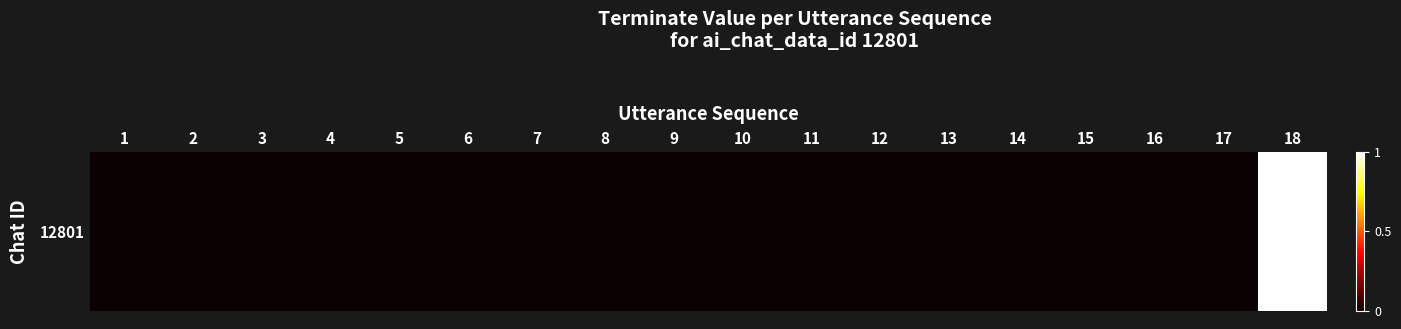

Where is the data nearest to the value 0?

1